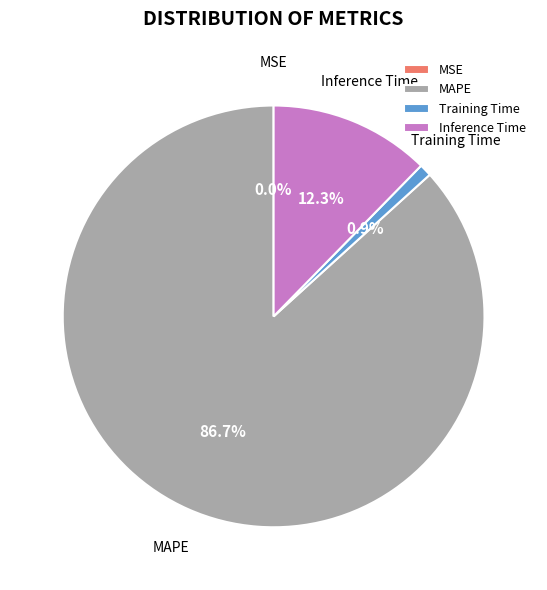

To the nearest percent, what is the difference between the largest and smallest slice percentages?

87%